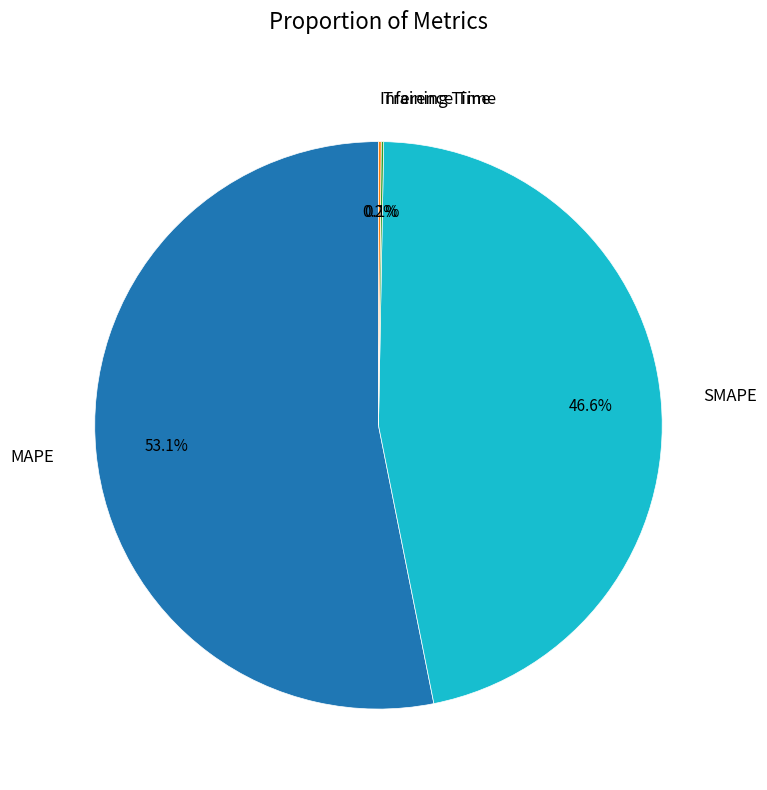

To the nearest percent, what is the average slice percentage?

25%